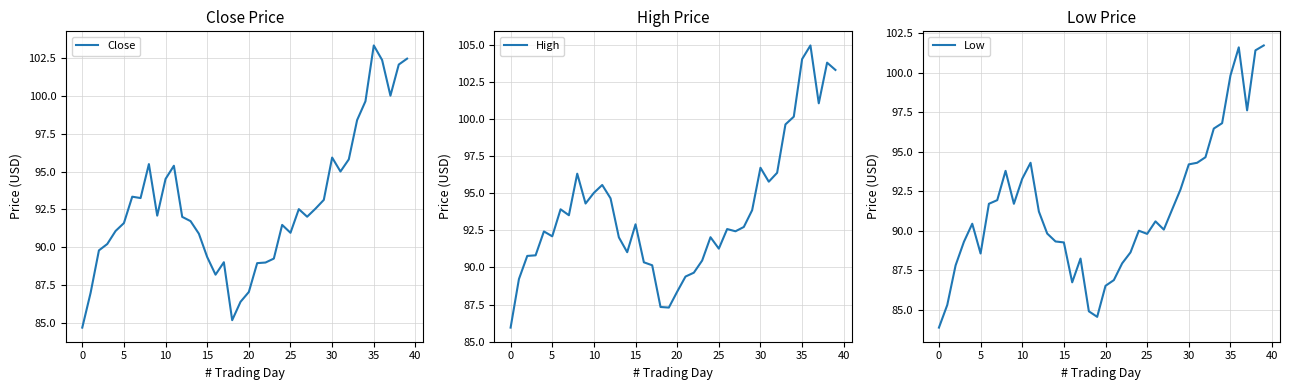

Which category has the lowest value in the High series?

0